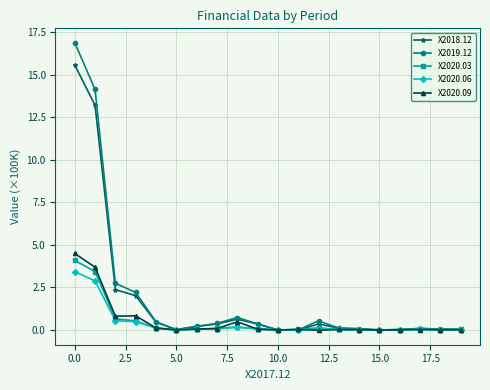

What is the greatest value displayed?

16.9